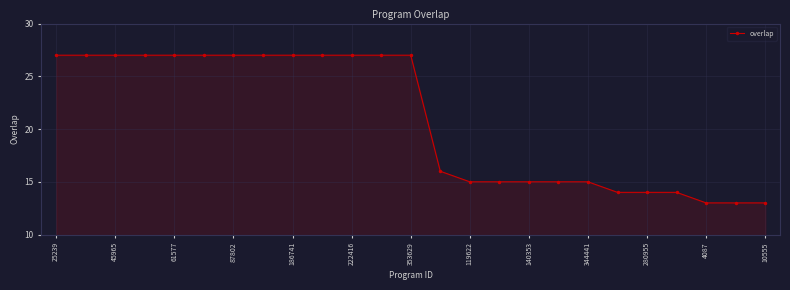

Reading left to right, extract all data points from this chart.

27	27	27	27	27	27	27	27	27	27	27	27	27	16	15	15	15	15	15	14	14	14	13	13	13